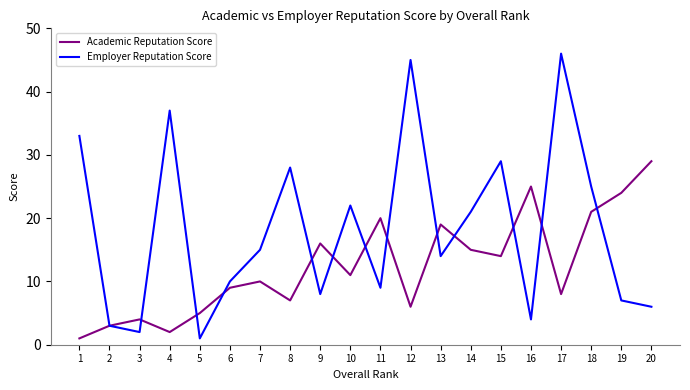

What value does the Academic Reputation Score series have at 9?

16